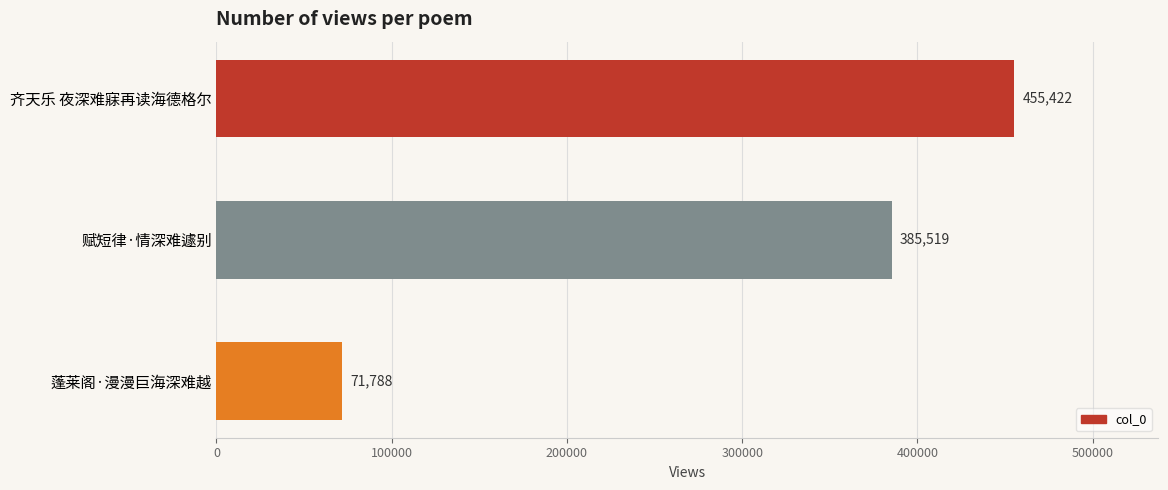

What is the label of the 1st bar from the bottom?

蓬莱阁·漫漫巨海深难越